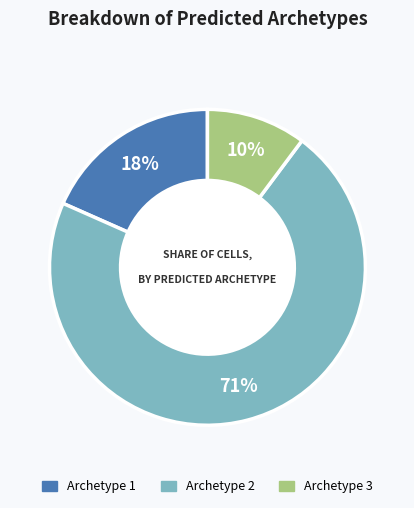

Is Archetype 1 the majority of the pie?

No